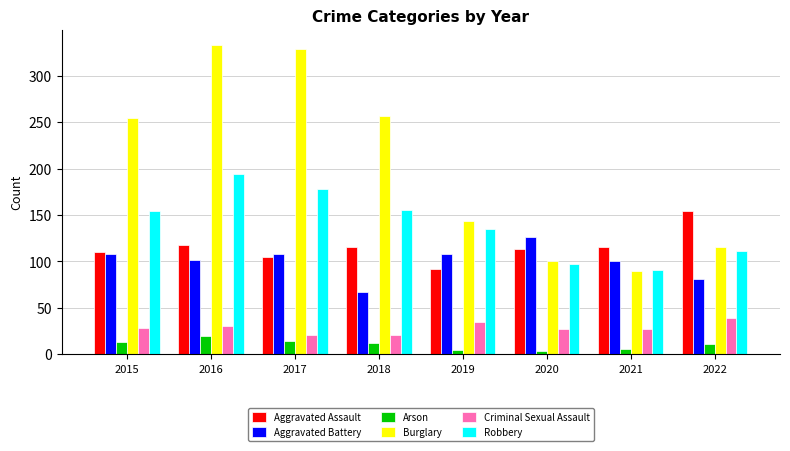

Is the value of Aggravated Assault at 2021 greater than the value of Aggravated Battery at 2015?

Yes